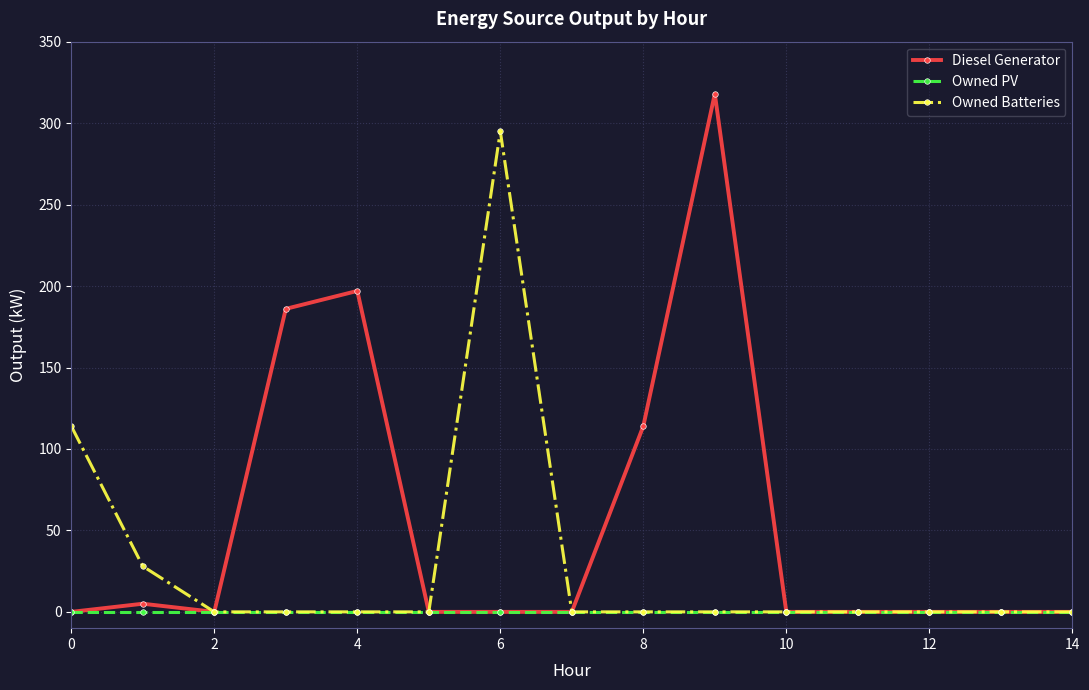

Does the chart have visible grid lines?

Yes